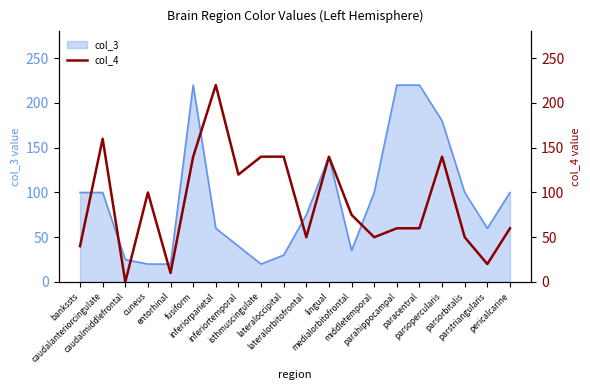

At which label does the data first exceed 75?

caudalanteriorcingulate